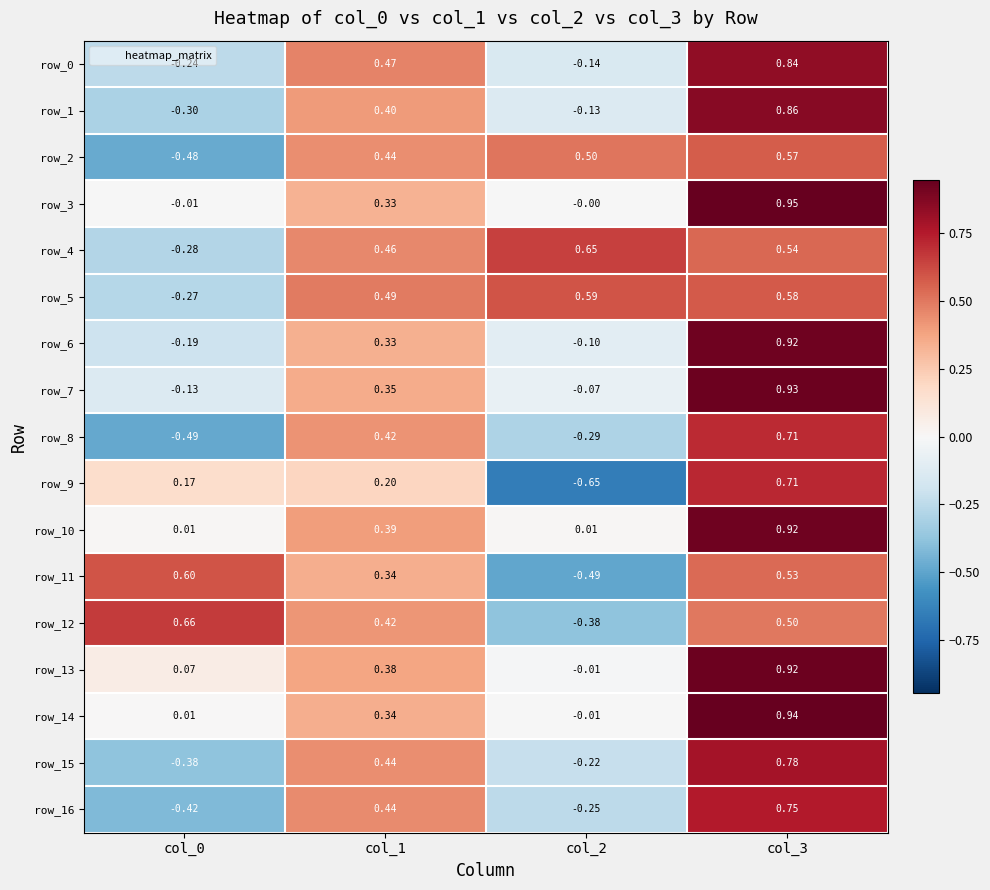

Is the value of row_0 at col_0 greater than the value of row_16 at col_1?

No